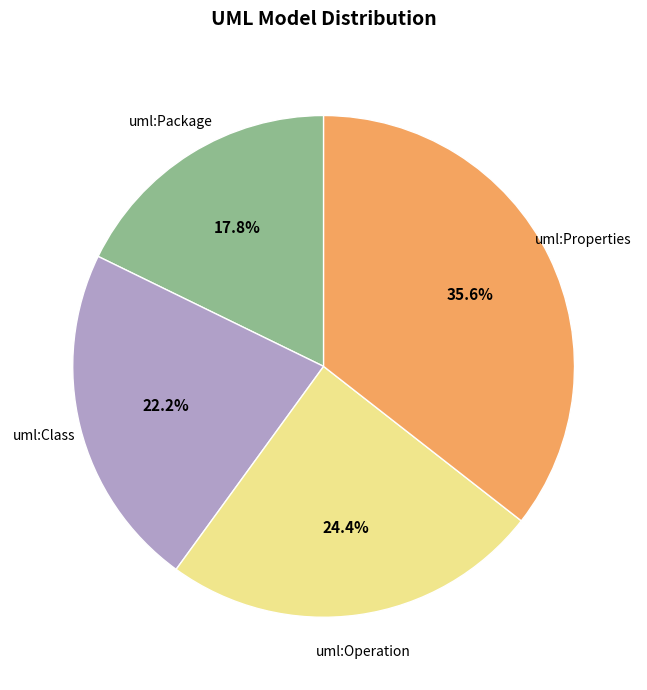

Is there a majority slice in this chart?

No